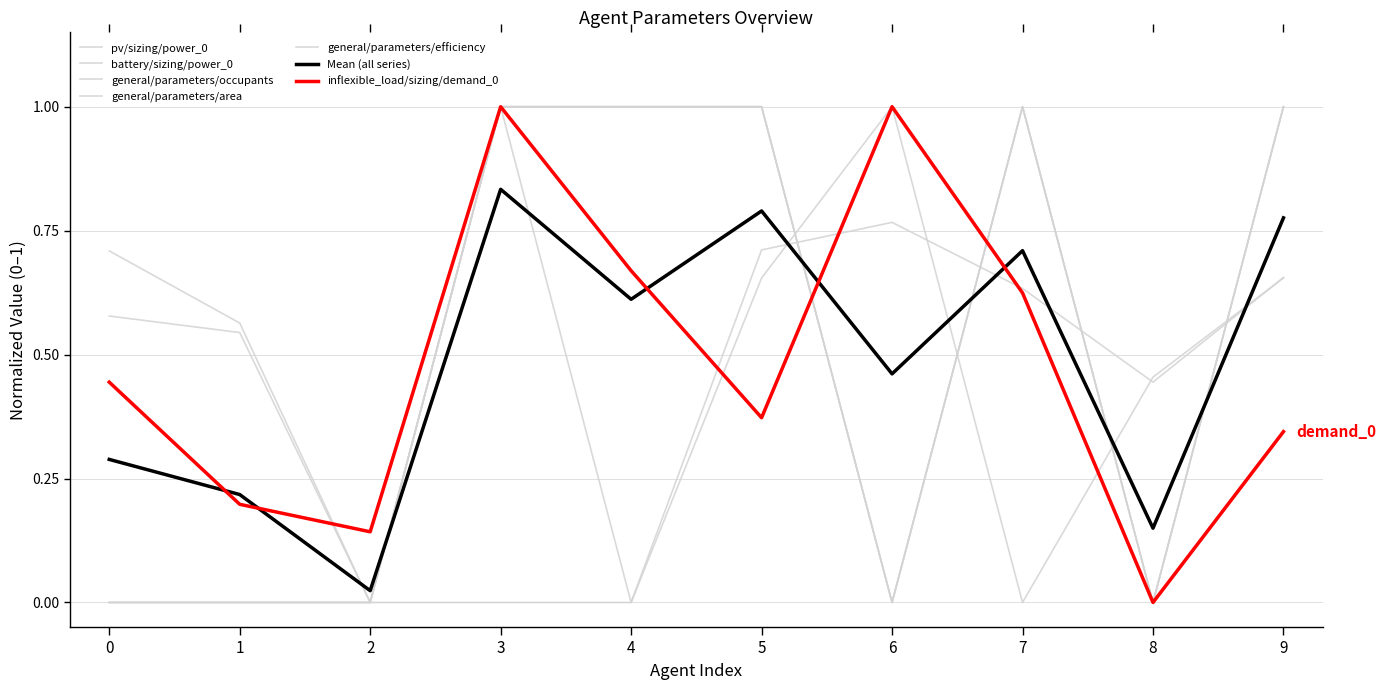

Which series has the largest total across all categories?

pv/sizing/power_0